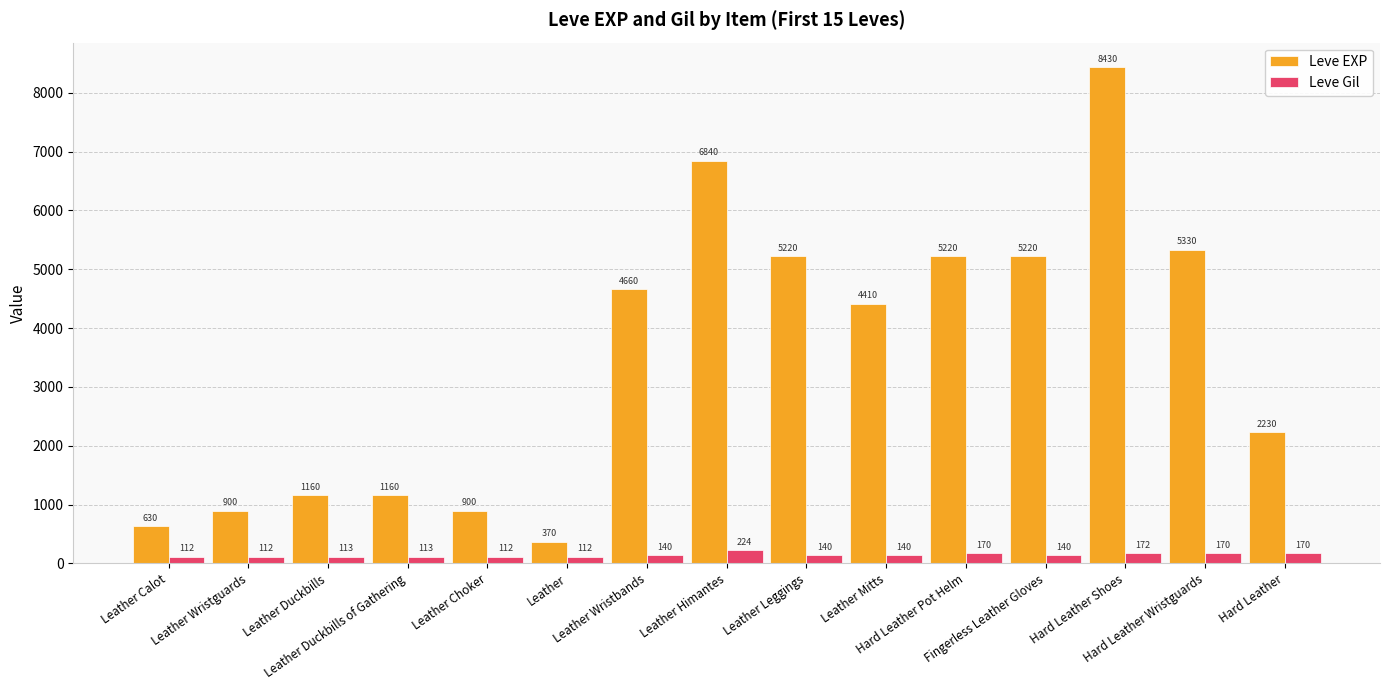

List the series in order of their peak value, highest first.

Leve EXP, Leve Gil